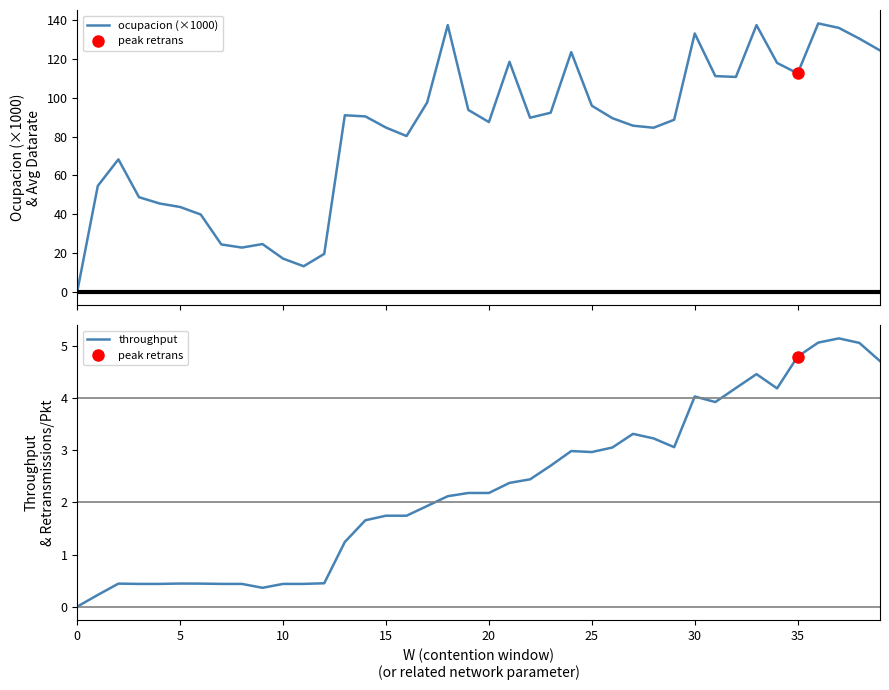

How many values in ocupacion (×1000) are above zero?

39